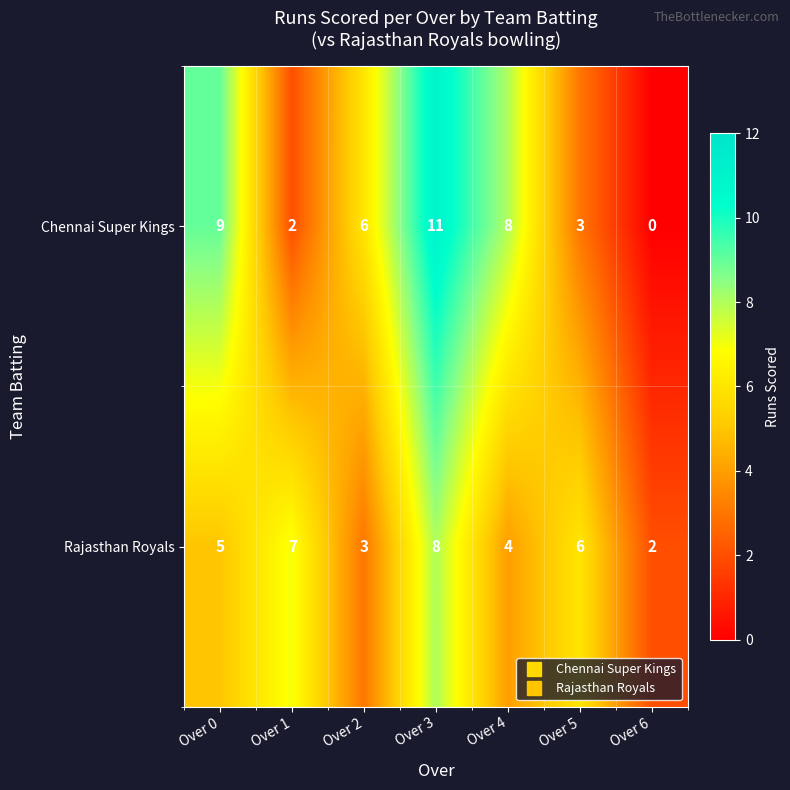

Count the number of categories in the chart.

7